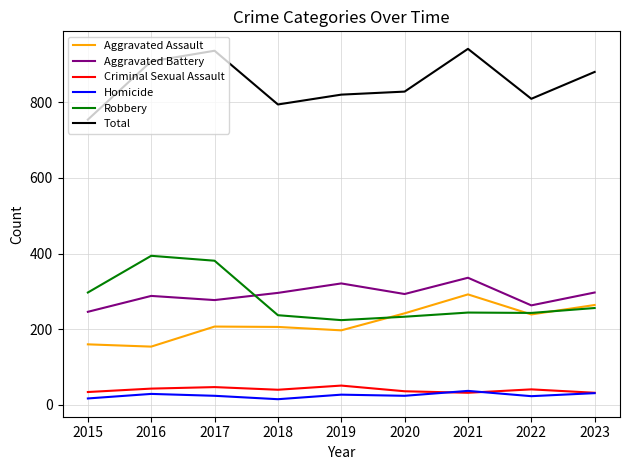

What is the lowest value of the Aggravated Assault series?

154